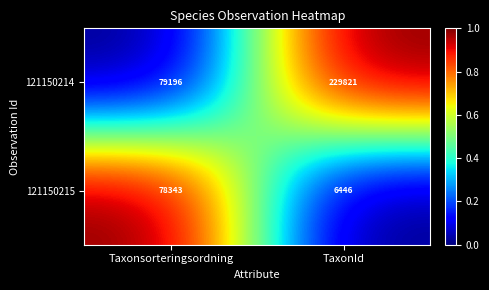

What is the difference between the 121150214 values at Taxonsorteringsordning and TaxonId?

150625